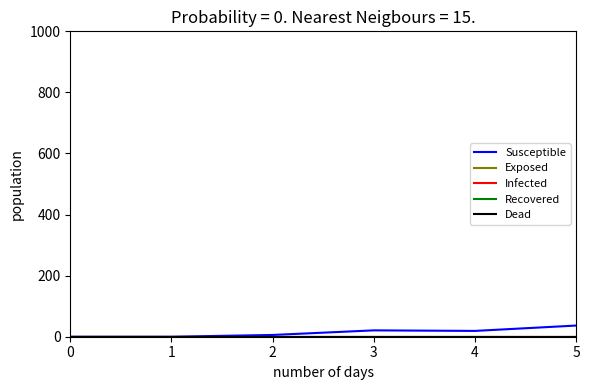

Does the chart display data point markers on the line(s)?

No